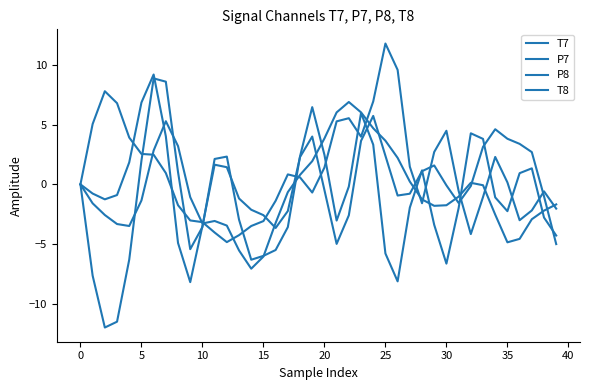

What is the label of the 7th point from the right?

33